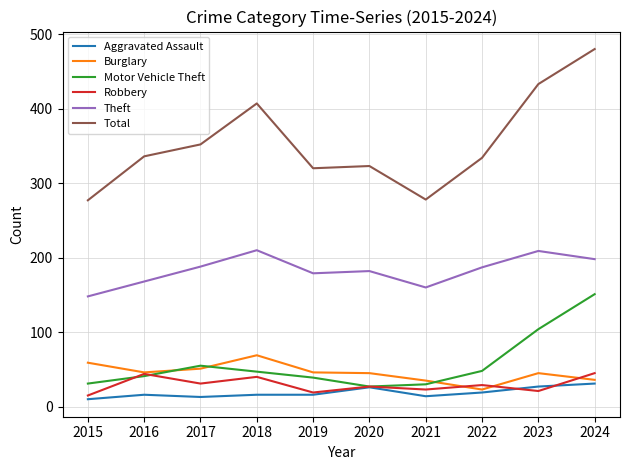

What is the sum of all Burglary values?

455